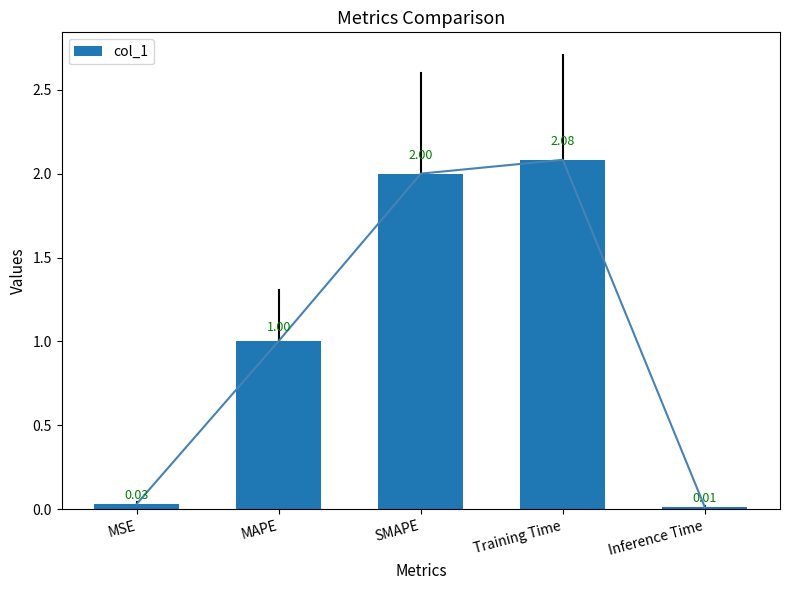

At which category does the chart reach its peak across all series?

Training Time